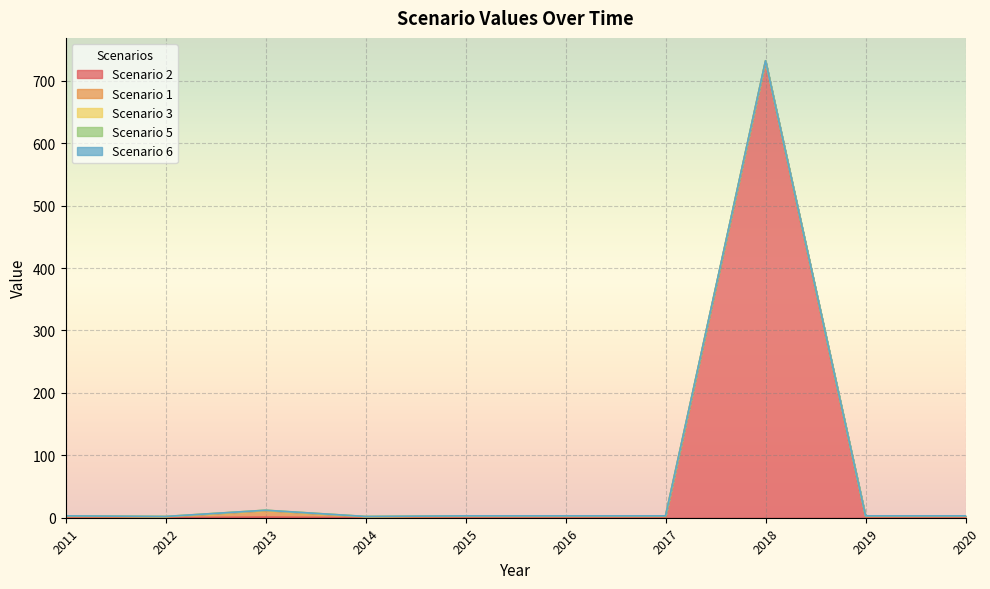

List the series in order of their peak value, highest first.

Scenario 2, Scenario 1, Scenario 3, Scenario 5, Scenario 6